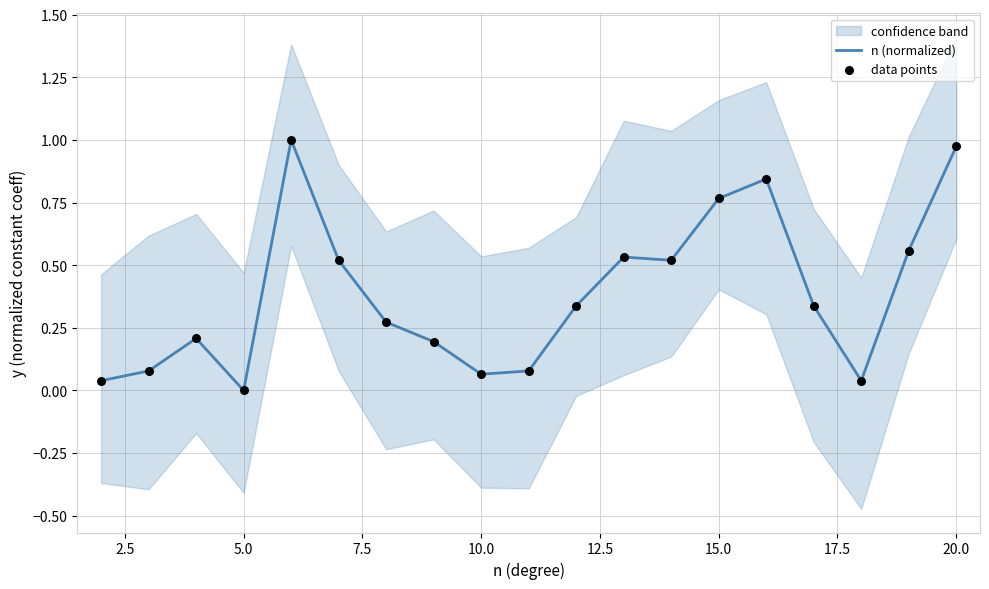

Which series has the widest spread of Y values?

n (normalized)